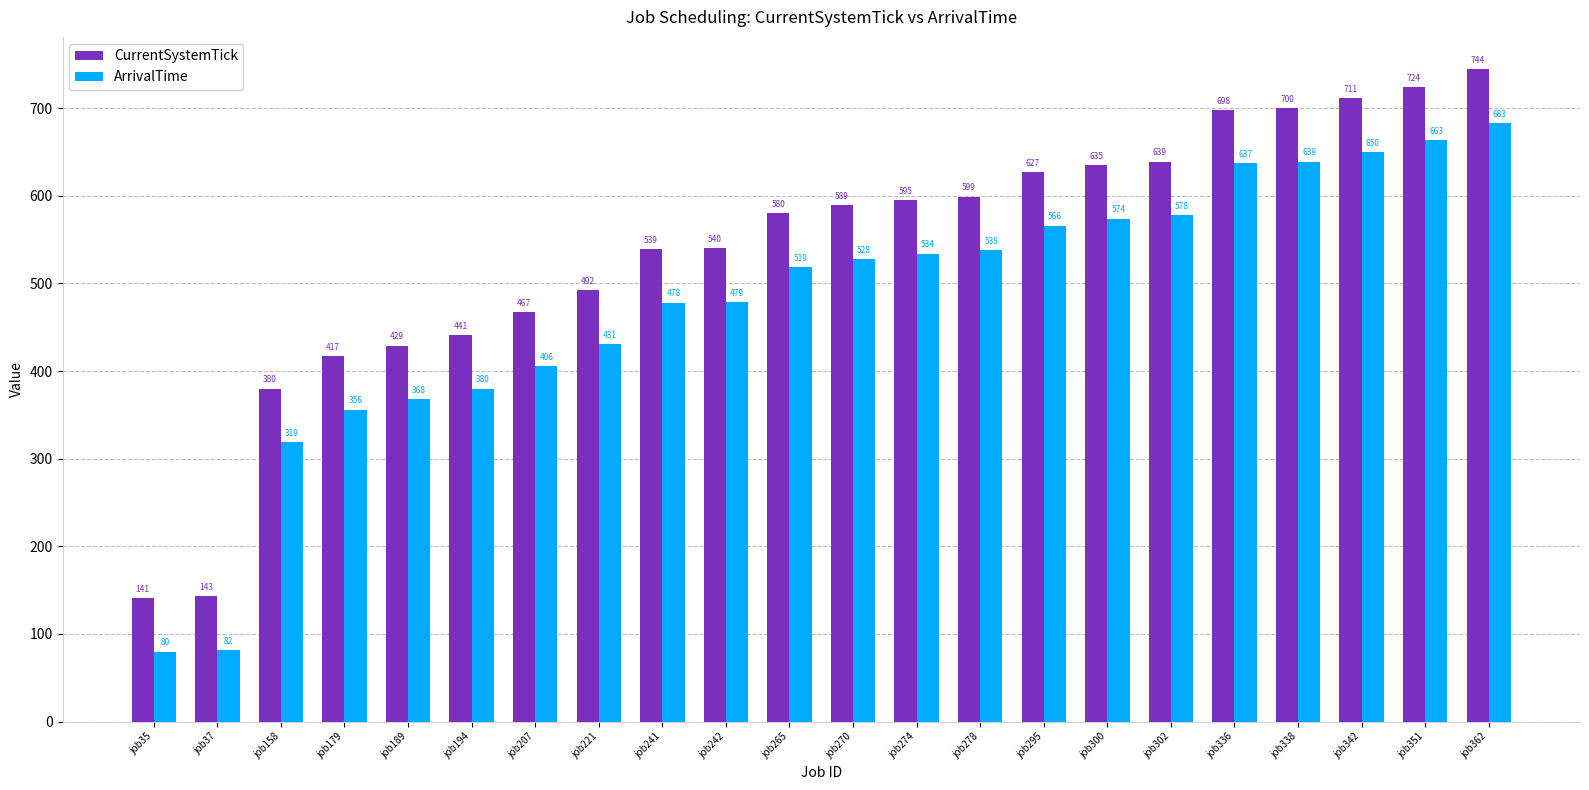

How many bars are there in total?

44